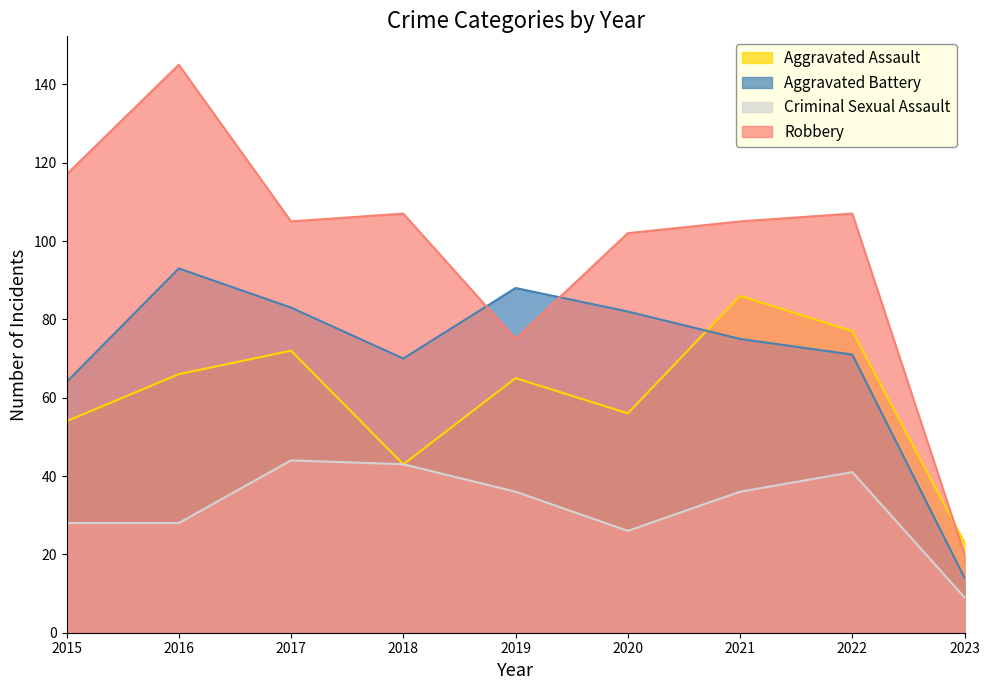

Which category has the lowest value across all series?

2023